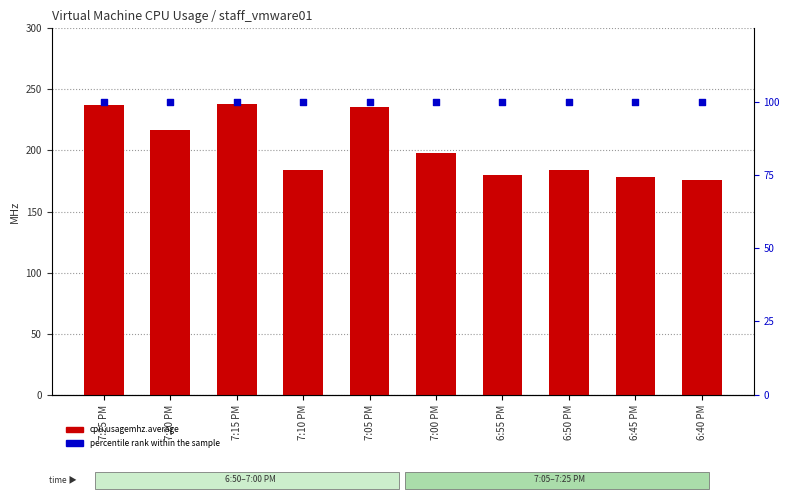

Which series contains the lowest Y value?

percentile rank within the sample